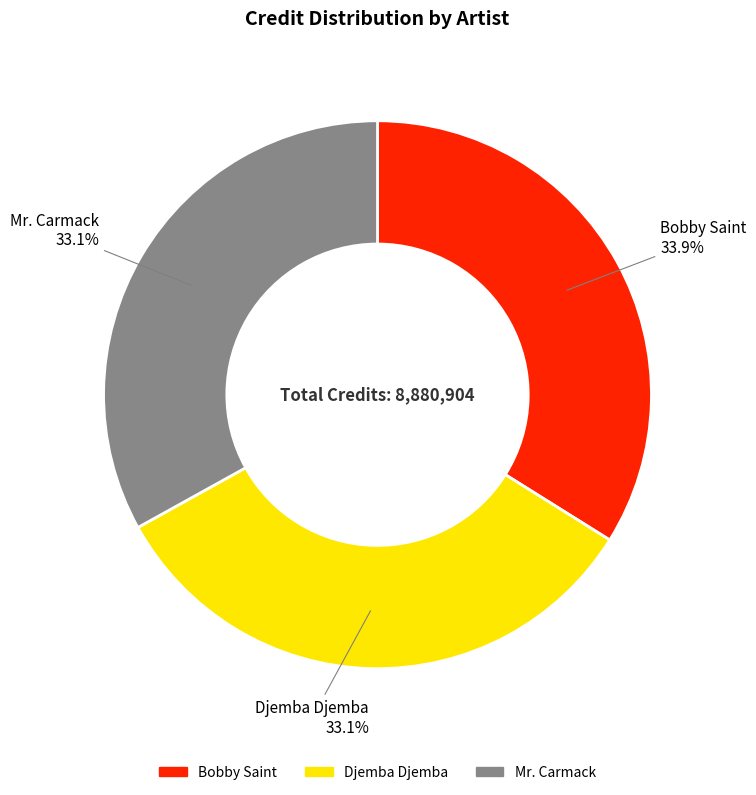

What percentage do Mr. Carmack and Djemba Djemba together represent?

66.1%